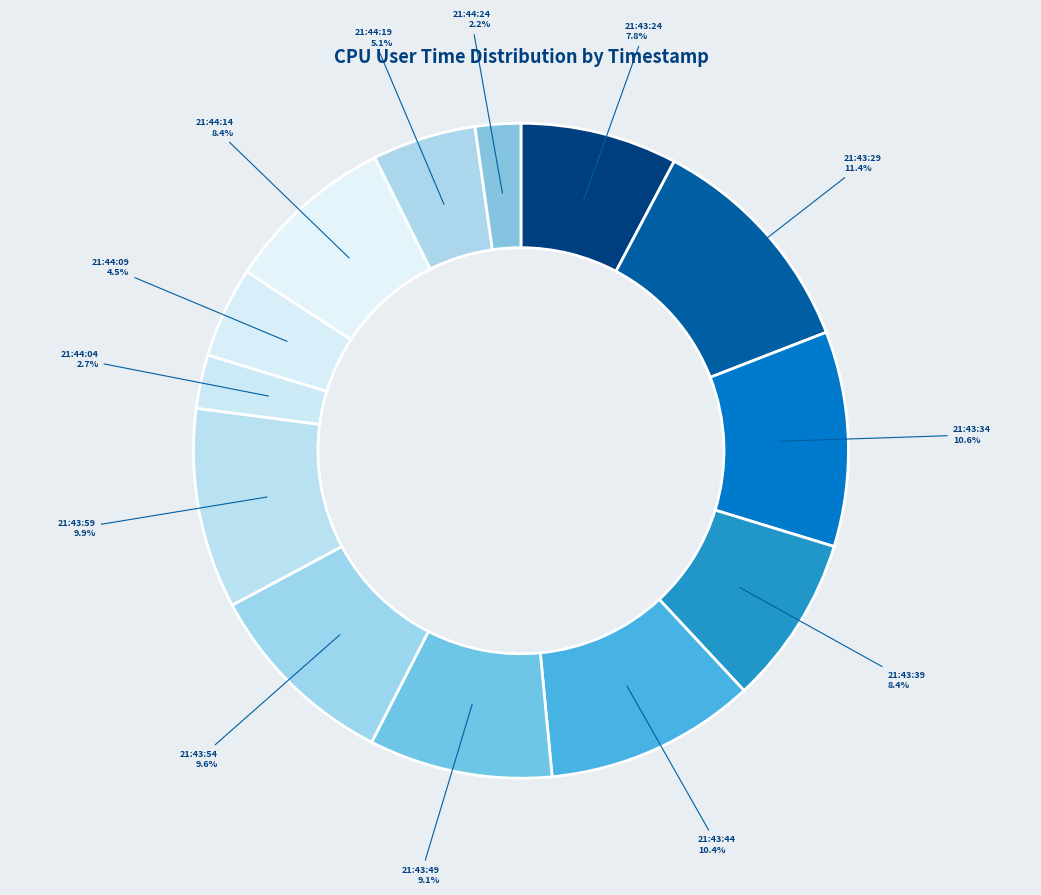

Count the number of slices in the pie.

13